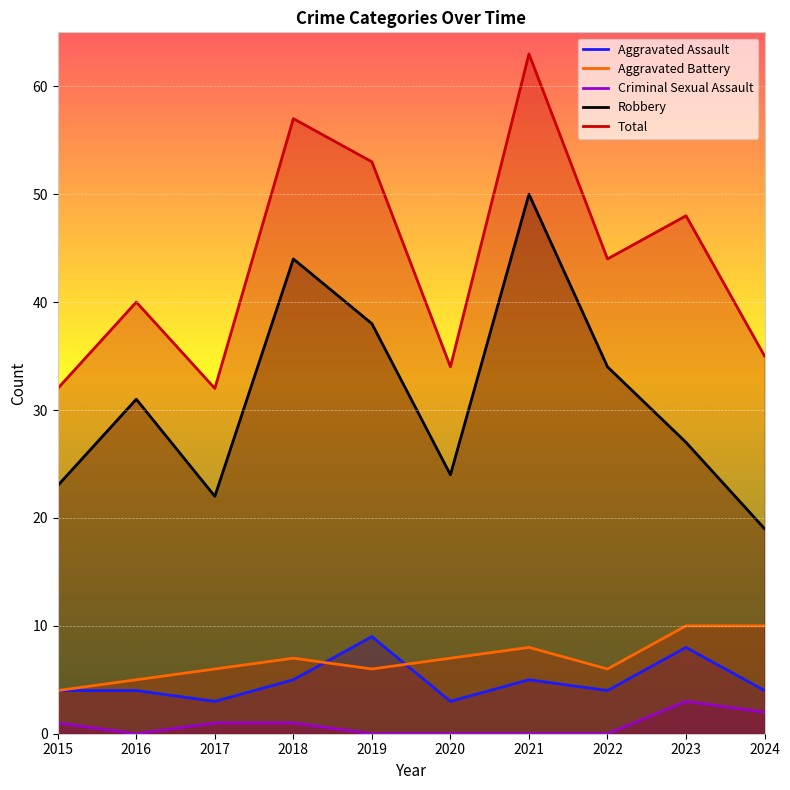

At how many categories does at least one series exceed 12?

10